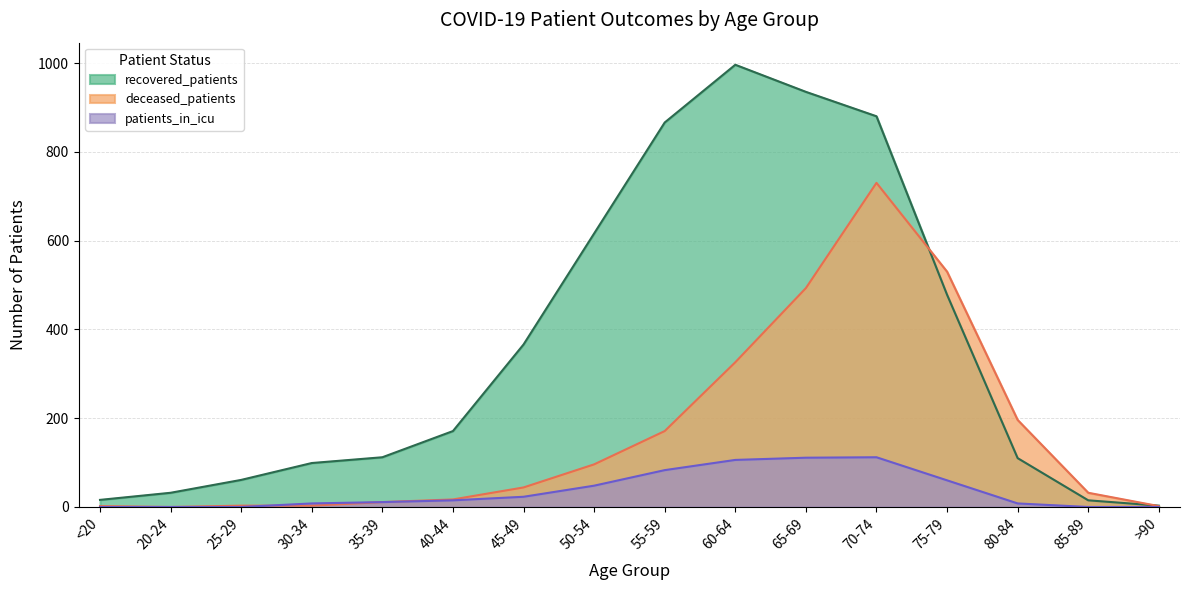

List the labels in order of patients_in_icu value, largest first.

70-74, 65-69, 60-64, 55-59, 75-79, 50-54, 45-49, 40-44, 35-39, 30-34, 80-84, <20, 20-24, 25-29, 85-89, >90